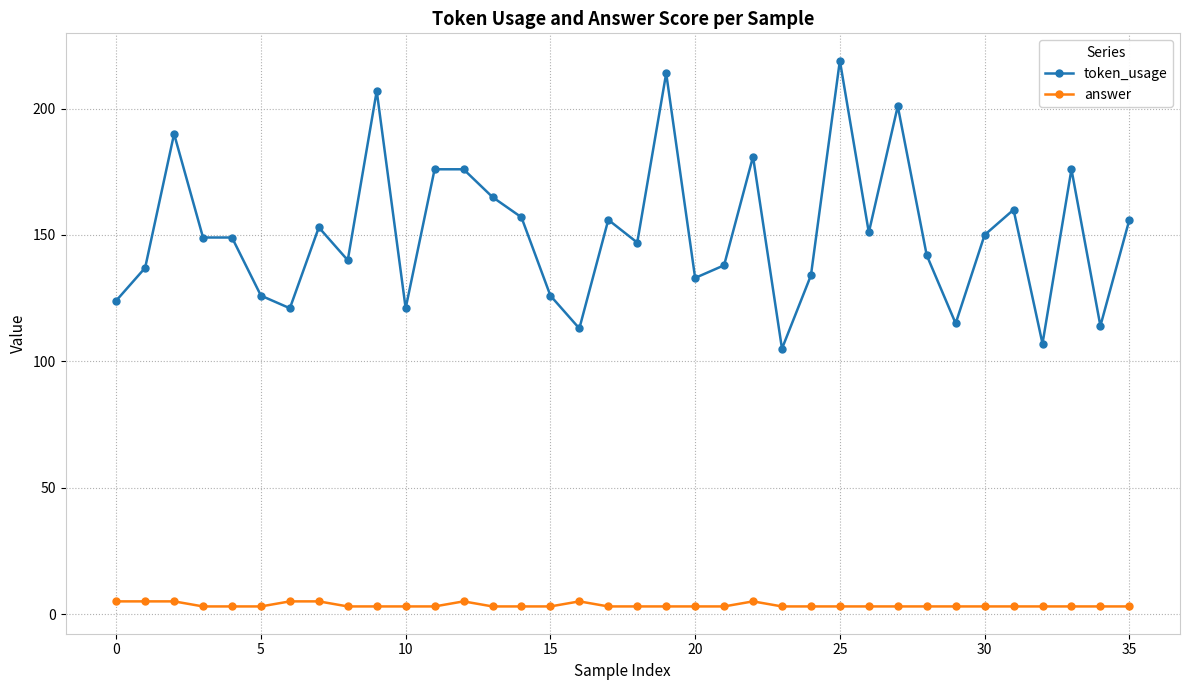

What is the value of the token_usage point at the 29th from the left?

142